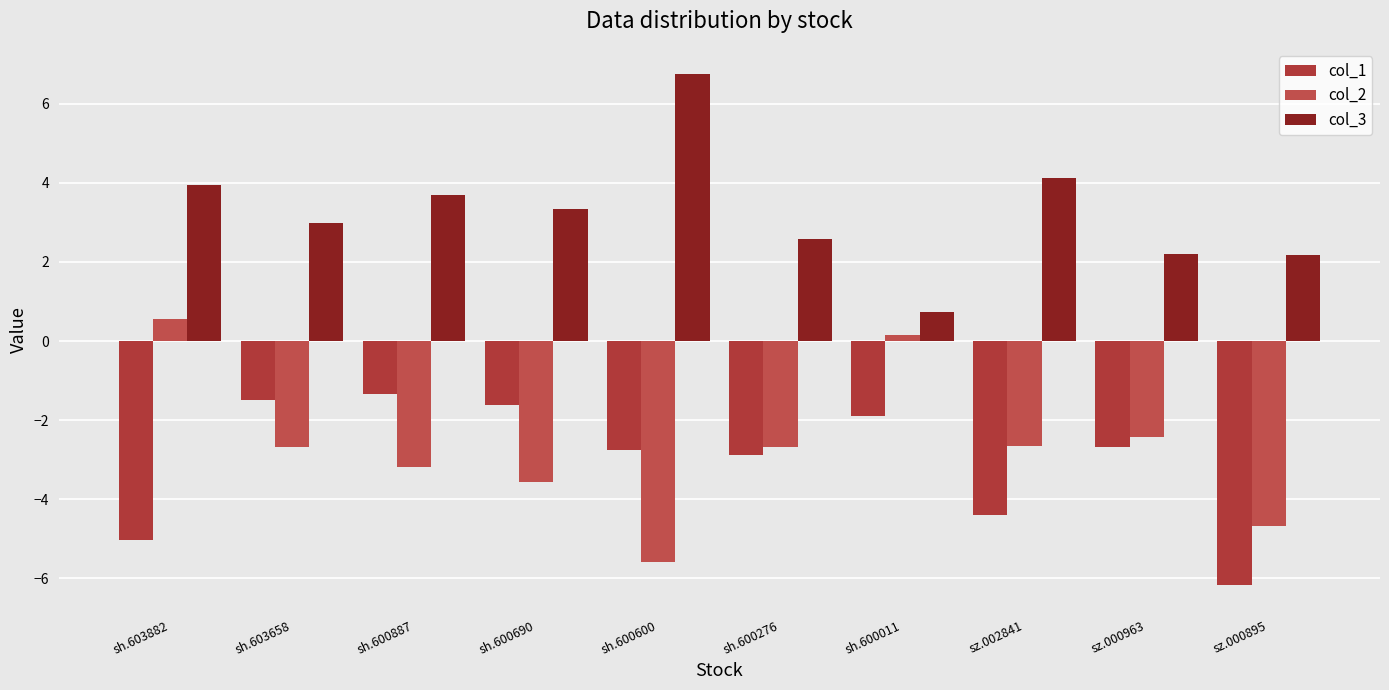

What is the total value across all series at sh.603882?

-0.5